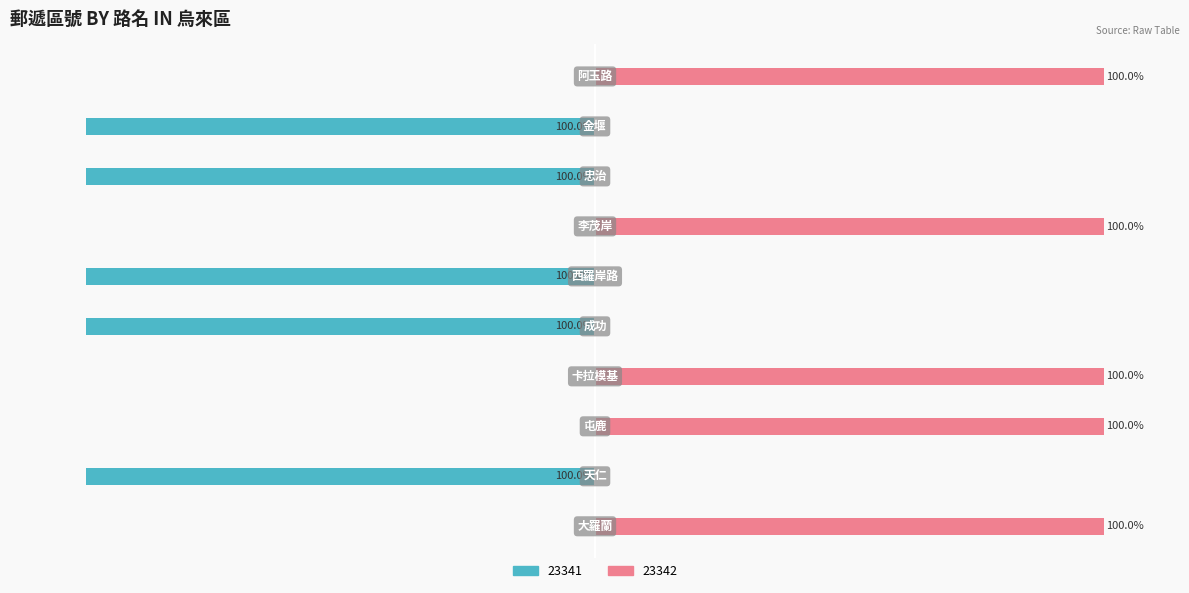

At which category does the chart reach its peak across all series?

大羅蘭